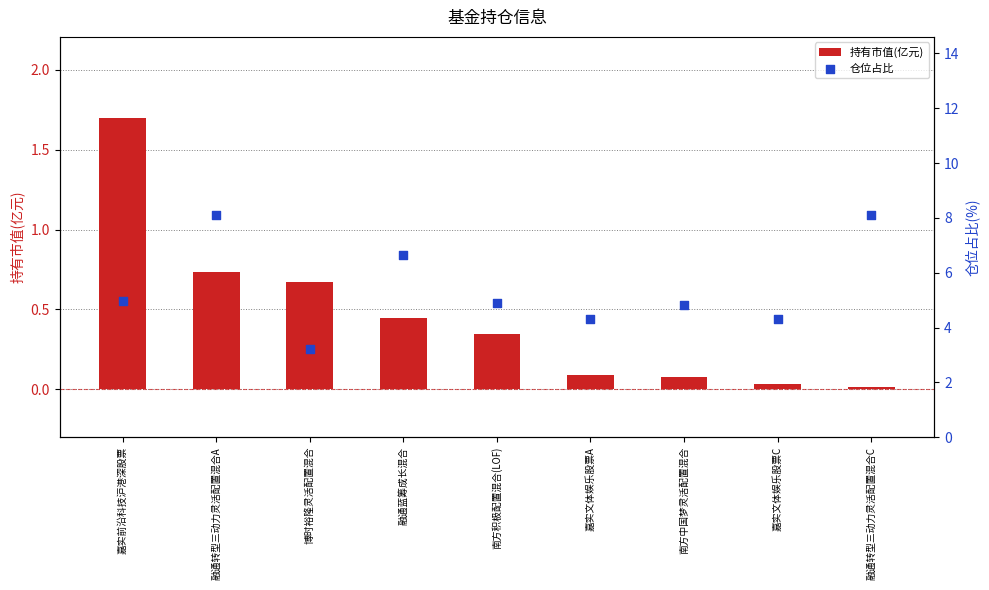

Which series contains the lowest Y value?

持有市值(亿元)